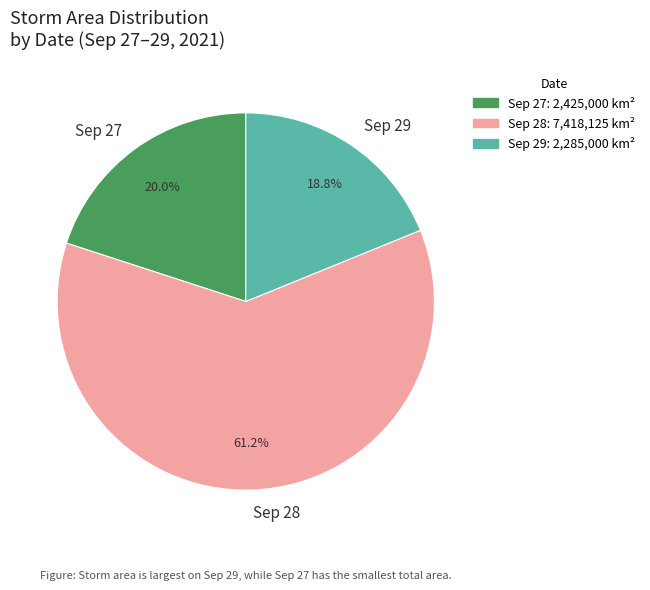

Count the number of slices in the pie.

3